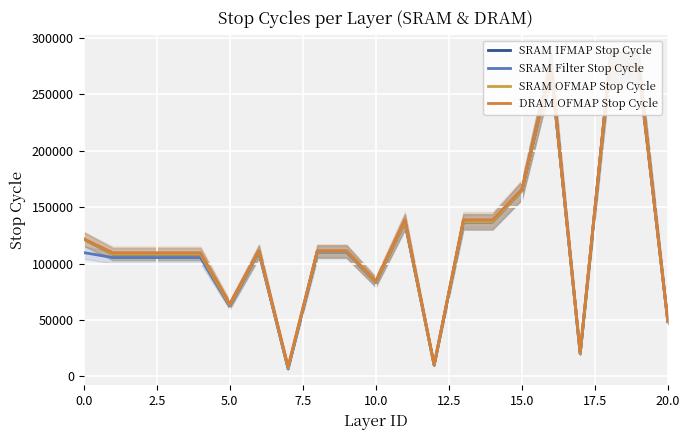

What is the total value across all series at 20?

194939